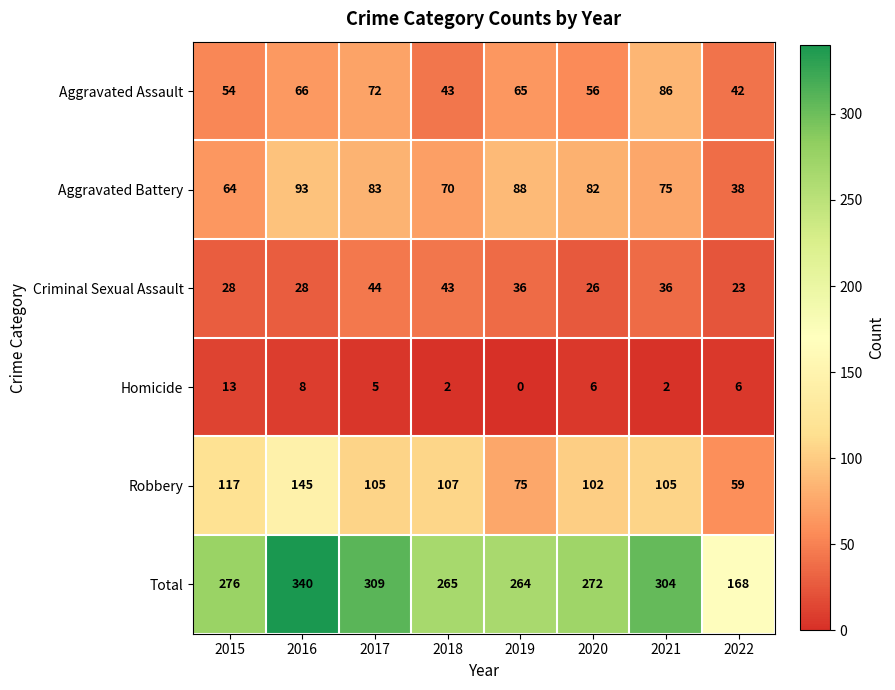

Which series has the largest range (max minus min)?

Total